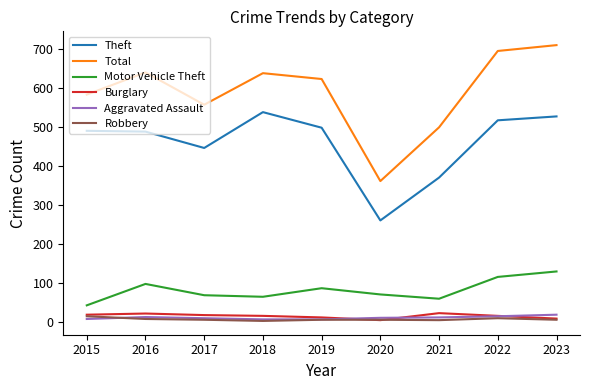

What value does the Motor Vehicle Theft series have at 2015, to the nearest 10?

40